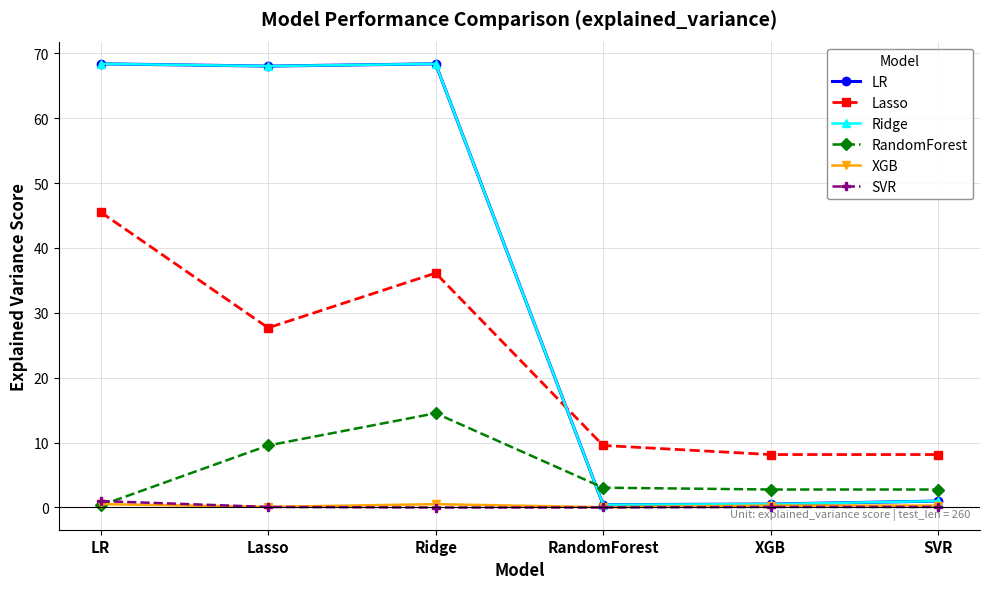

Does the chart have visible grid lines?

Yes